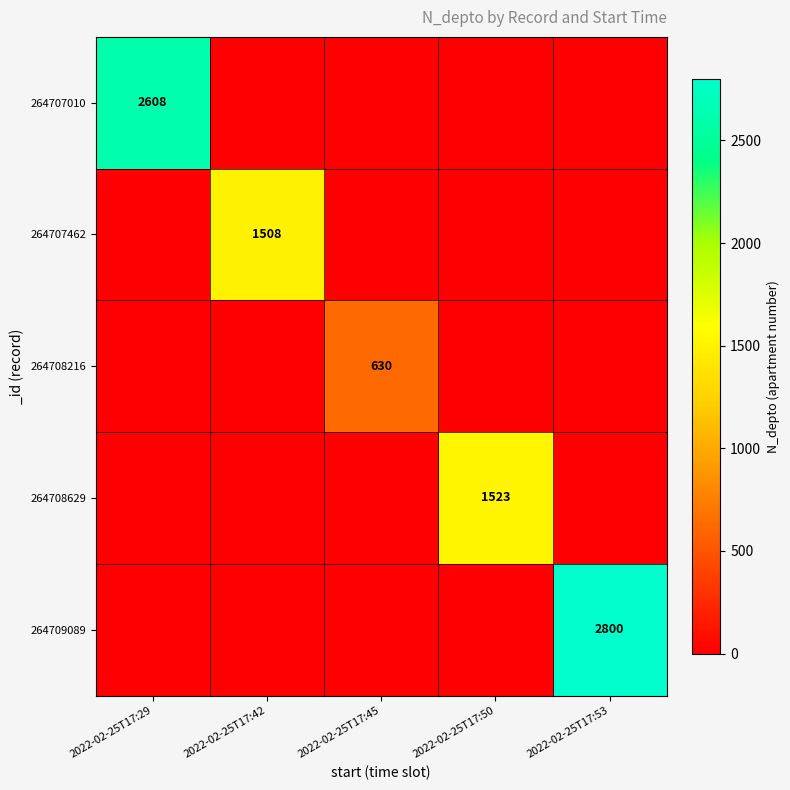

True or false: 264708216 has a value of 630 at 2022-02-25T17:45.

True